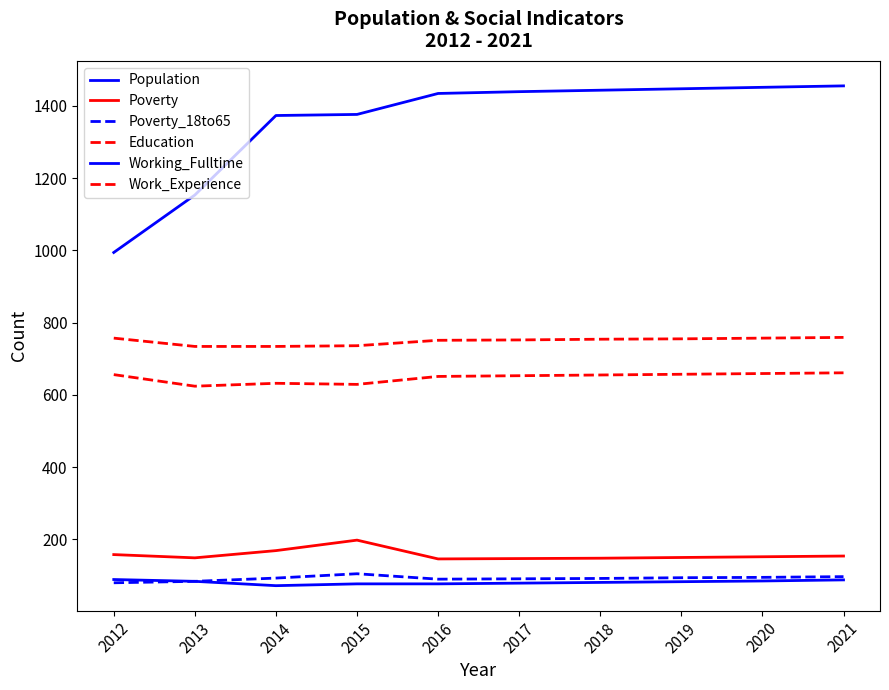

Does the chart display data point markers on the line(s)?

No